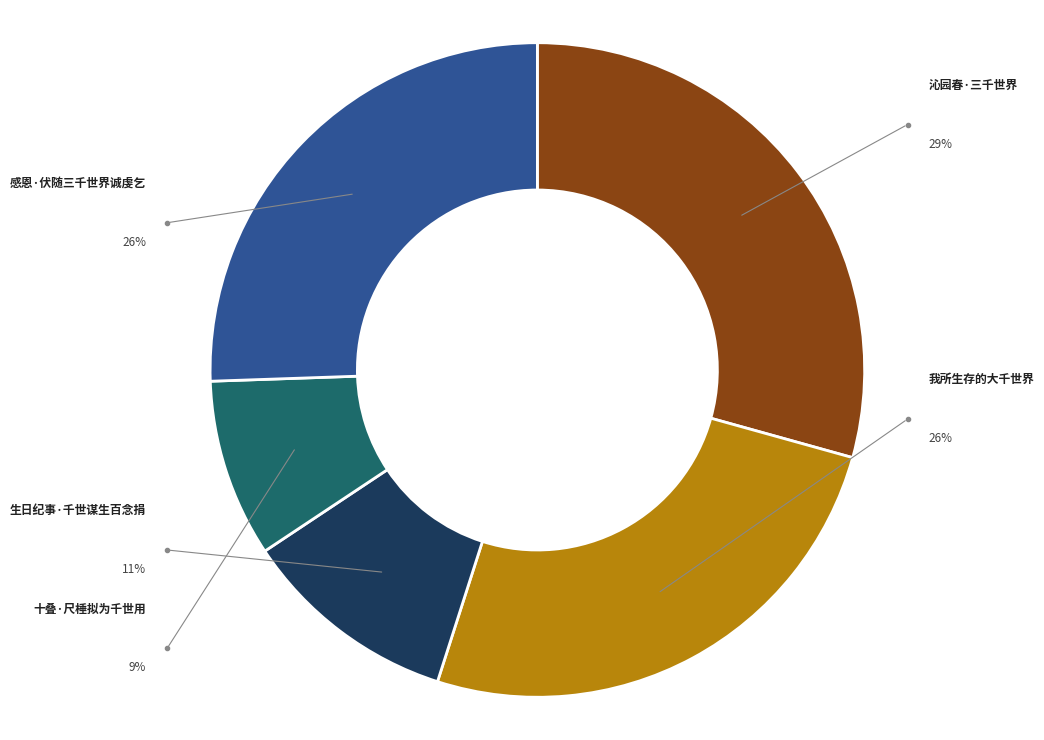

To the nearest percent, what is the average slice percentage?

20%